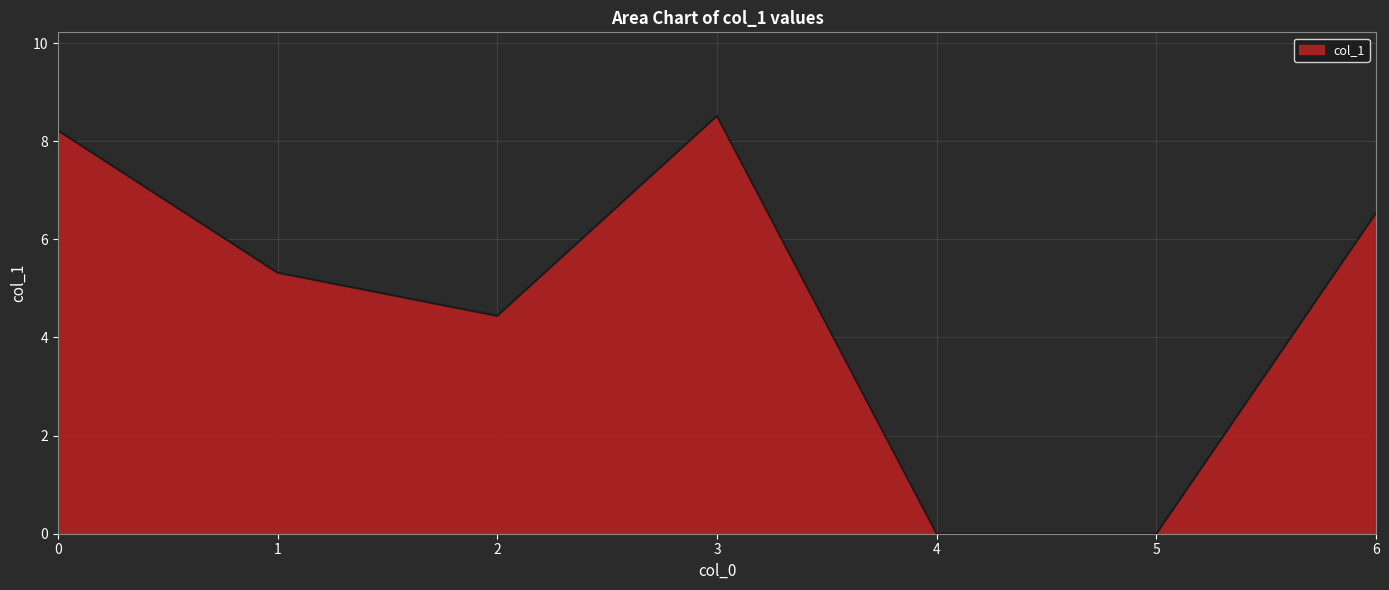

What is the maximum value shown in the chart?

8.5